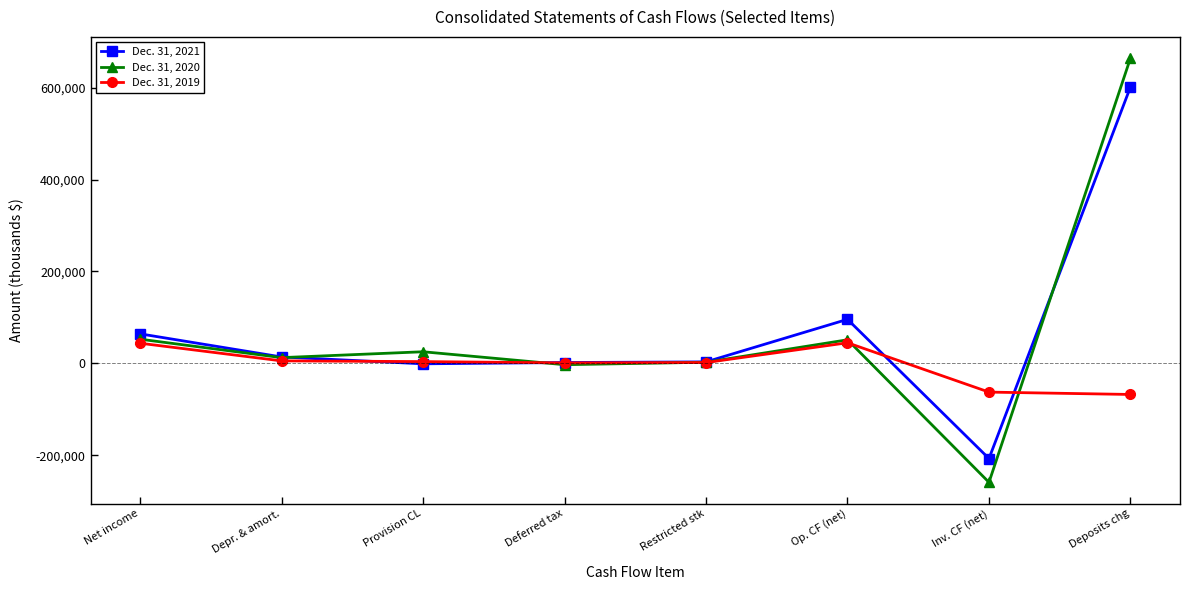

What is the label of the 3rd point from the left?

Provision CL